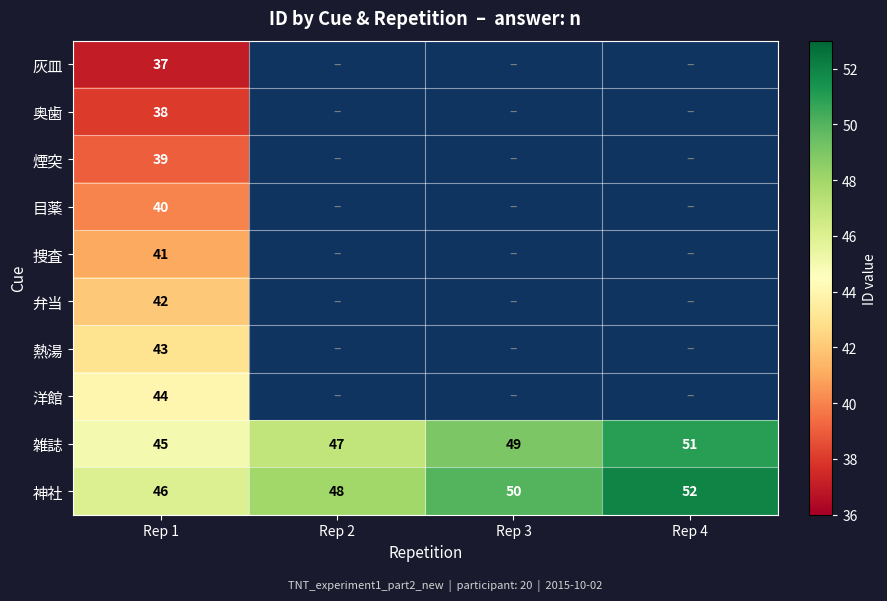

The 神社 series shows 18 at Rep 2. True or false?

False